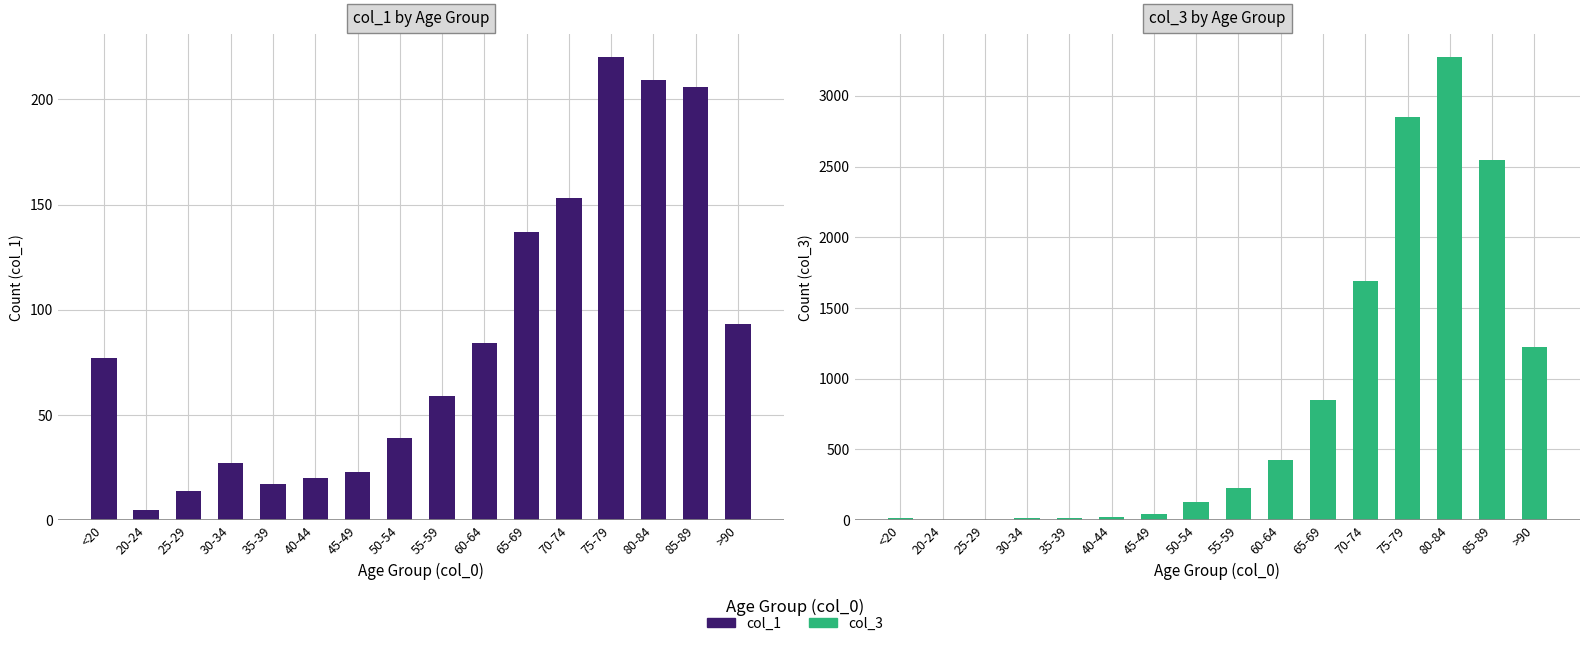

Does the chart contain any negative values?

No